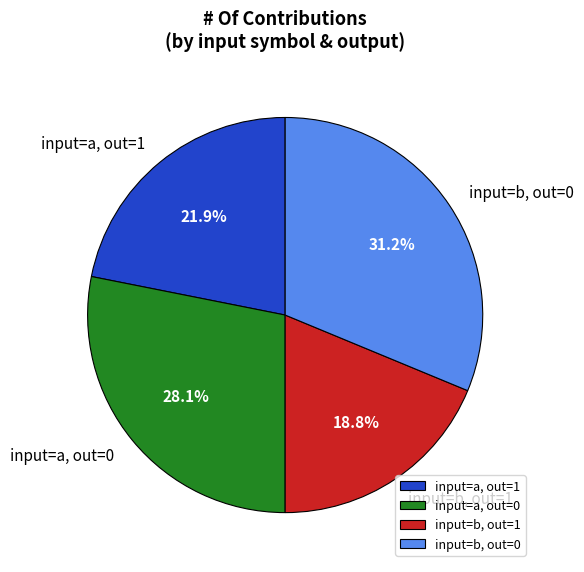

What is the ratio of the value at input=a, out=1 to the value at input=b, out=0?

0.7